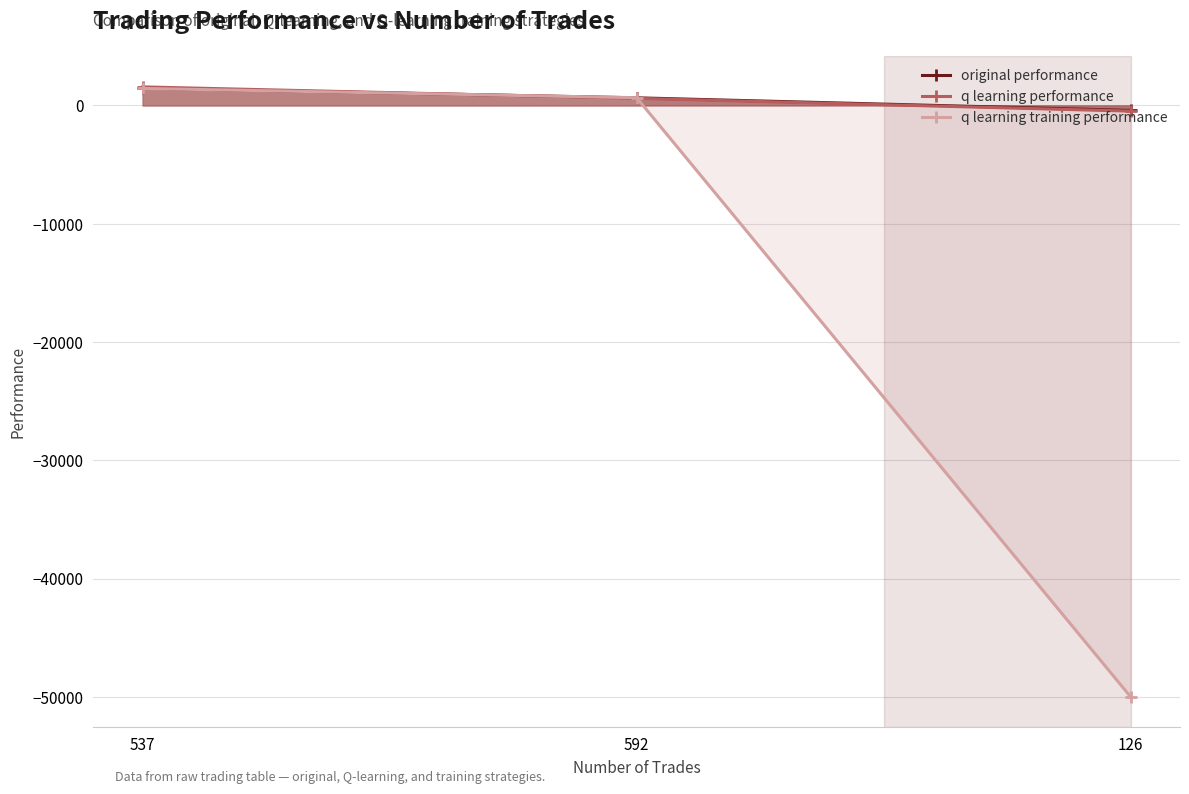

Between 537 and 126, which series saw the biggest shift?

q learning training performance